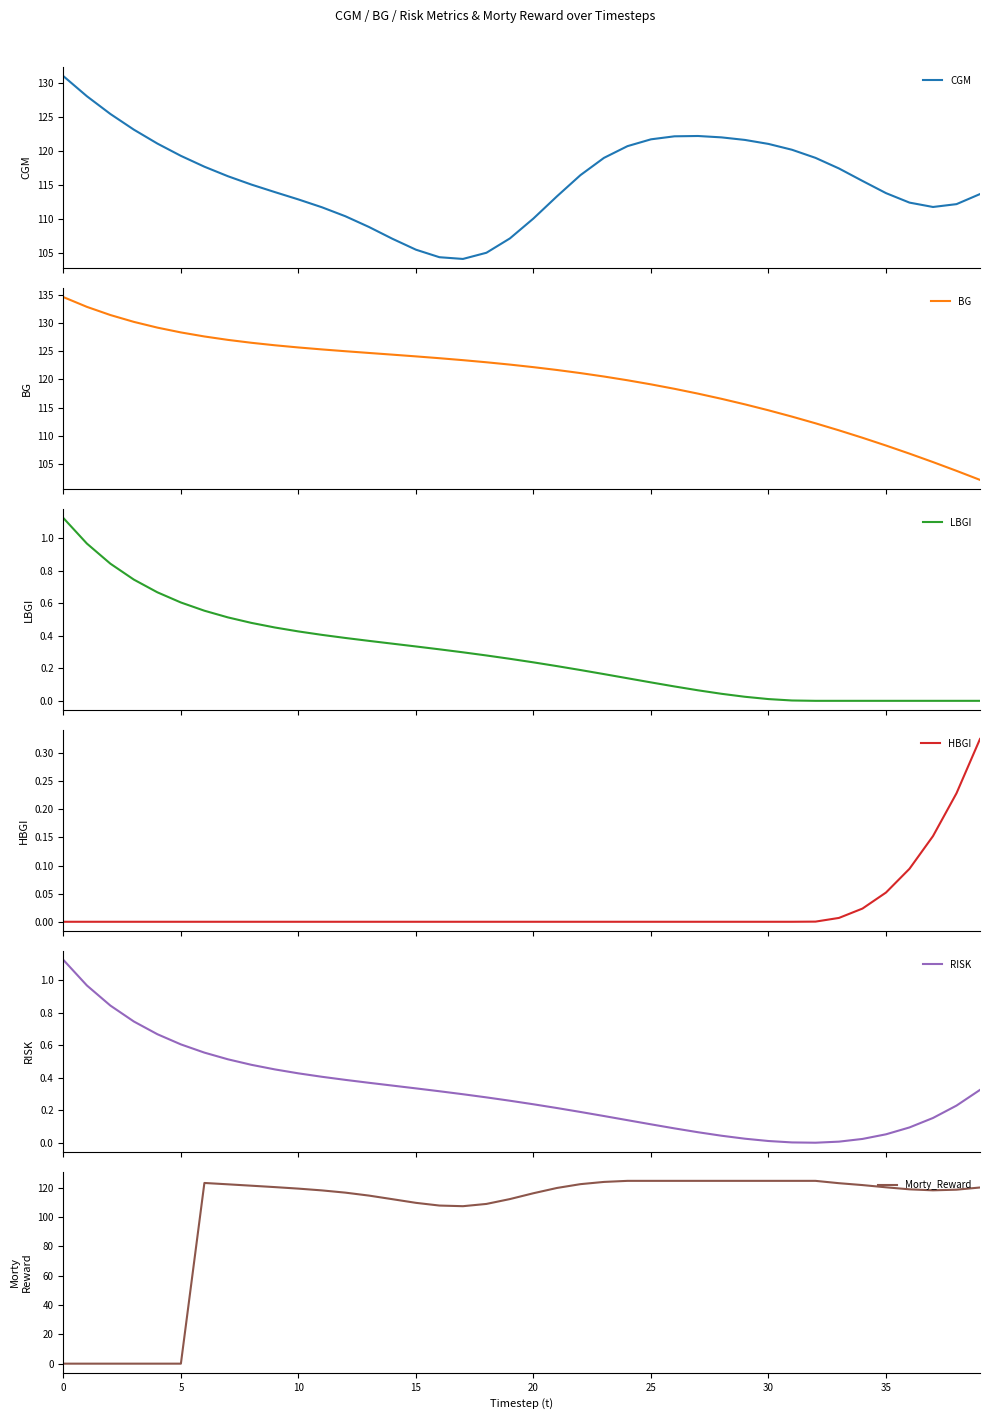

At 28, list the series in order from smallest to largest.

HBGI, LBGI, RISK, BG, CGM, Morty_Reward